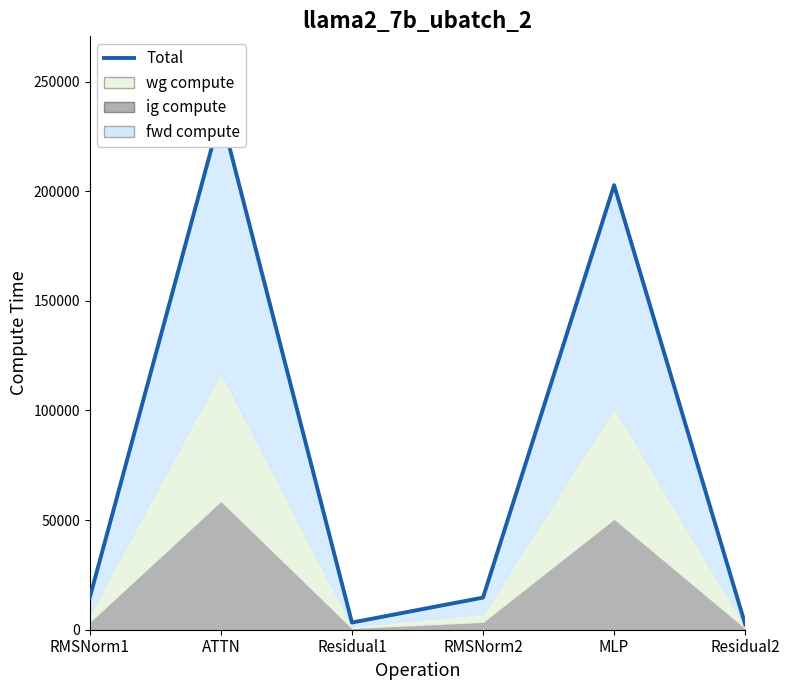

List the labels in order of value, largest first.

ATTN, MLP, RMSNorm1, RMSNorm2, Residual1, Residual2